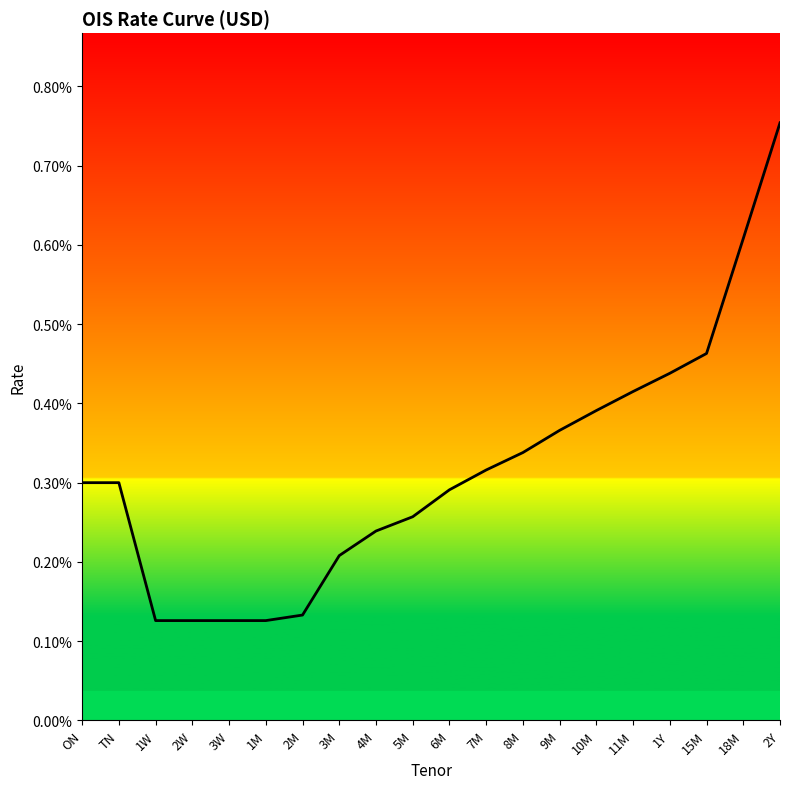

Is this an area chart (filled region under the line)?

Yes